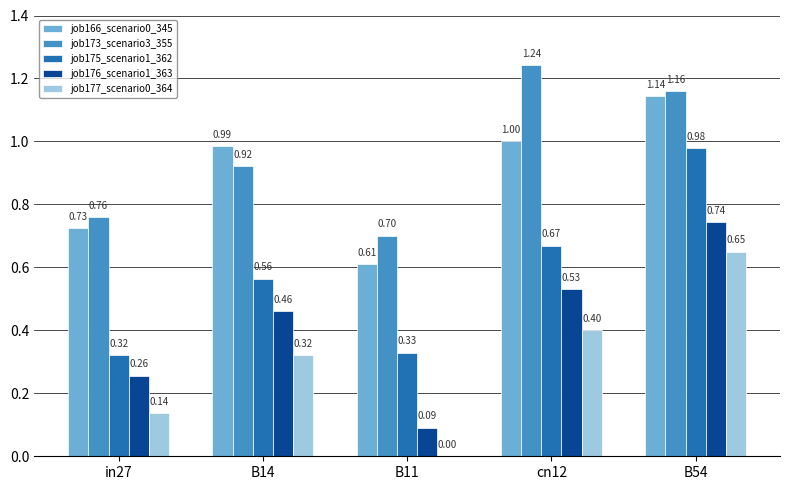

Between in27 and B54, which series saw the biggest shift?

job175_scenario1_362